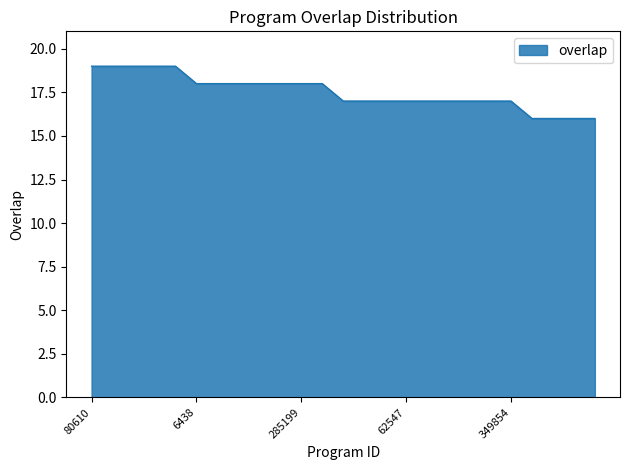

What is the smallest value displayed?

16